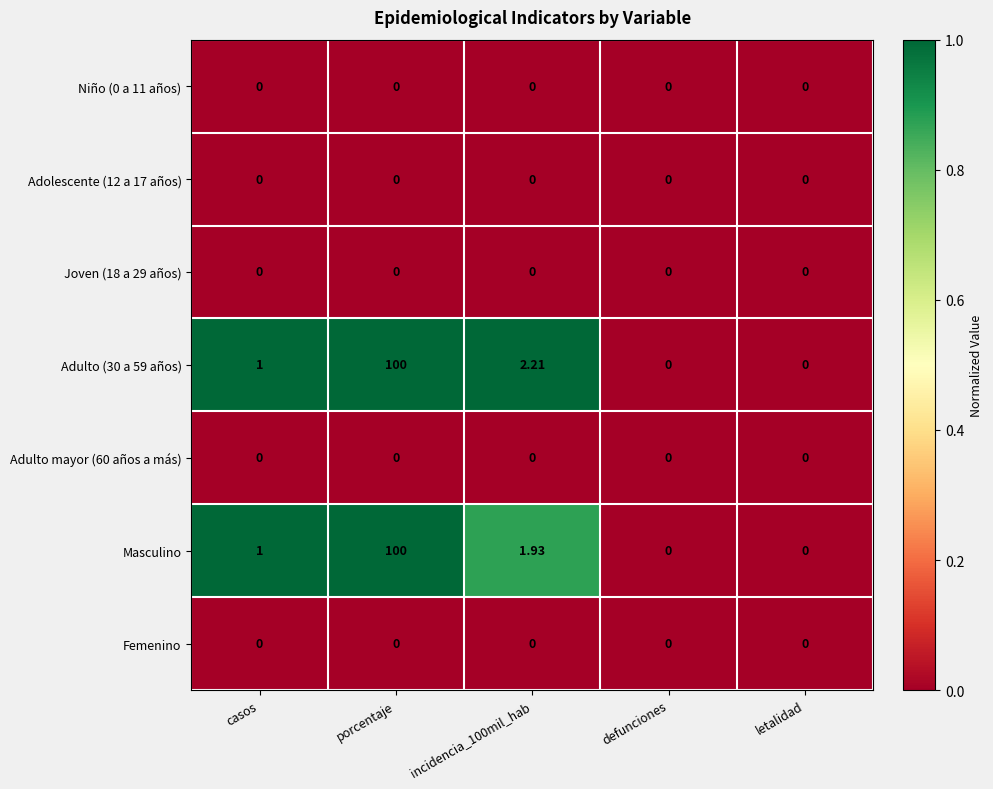

At which category is the sum across all series the highest?

porcentaje